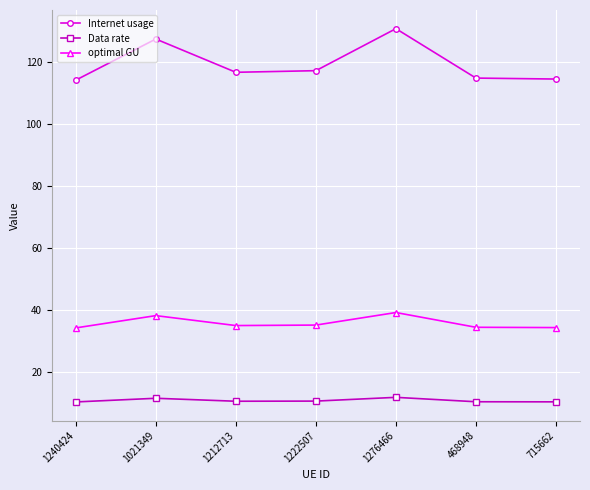

Is this an area chart (filled region under the line)?

No